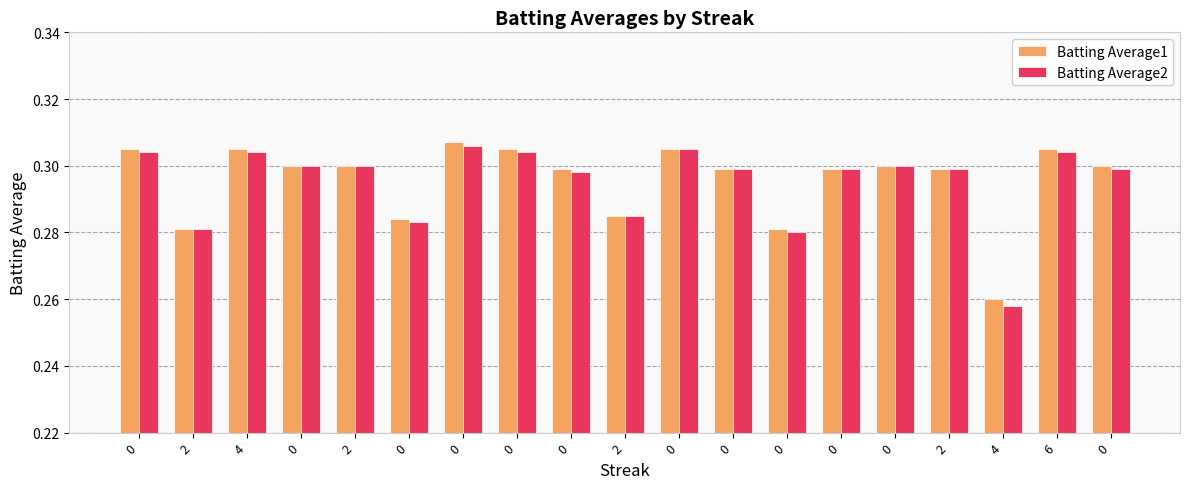

Reading right to left, extract all data points from this chart.

Batting Average1: 0.3	0.3	0.3	0.3	0.3	0.3	0.3	0.3	0.3	0.3	0.3	0.3	0.3	0.3	0.3	0.3	0.3	0.3	0.3
Batting Average2: 0.3	0.3	0.3	0.3	0.3	0.3	0.3	0.3	0.3	0.3	0.3	0.3	0.3	0.3	0.3	0.3	0.3	0.3	0.3